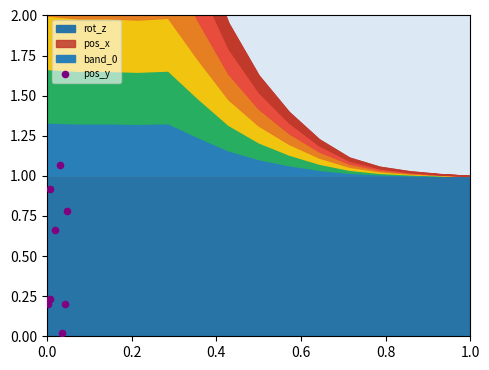

What is the average Y value?

0.5